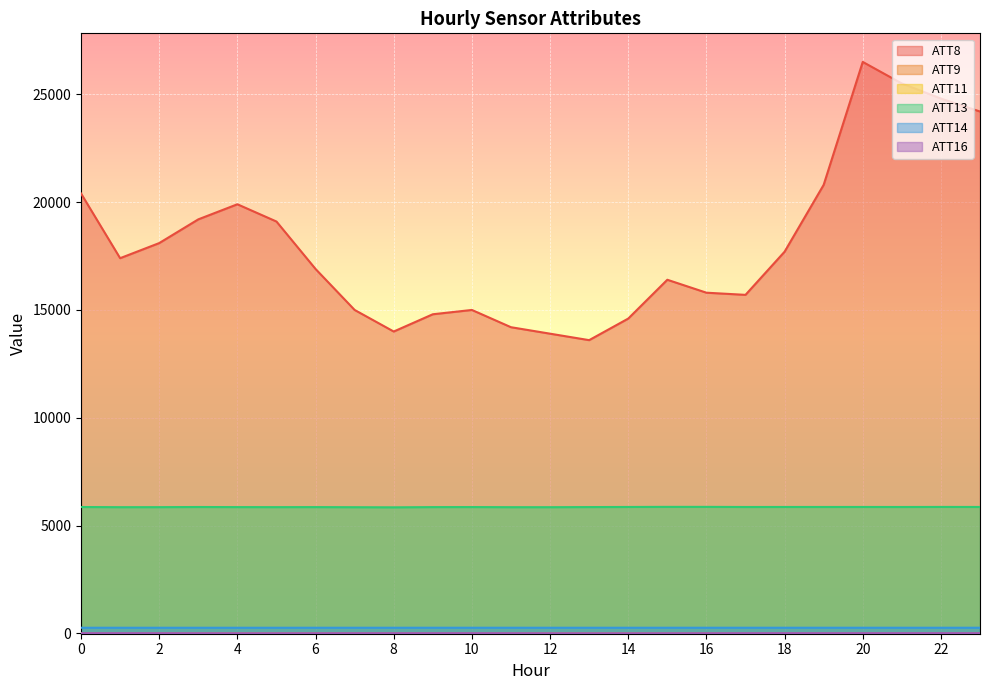

What is the difference between the highest and lowest values at 7?

14992.4